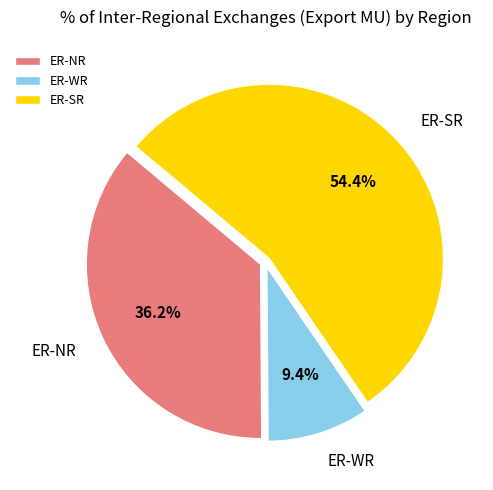

What percentage is the ER-WR slice, to the nearest percent?

9%